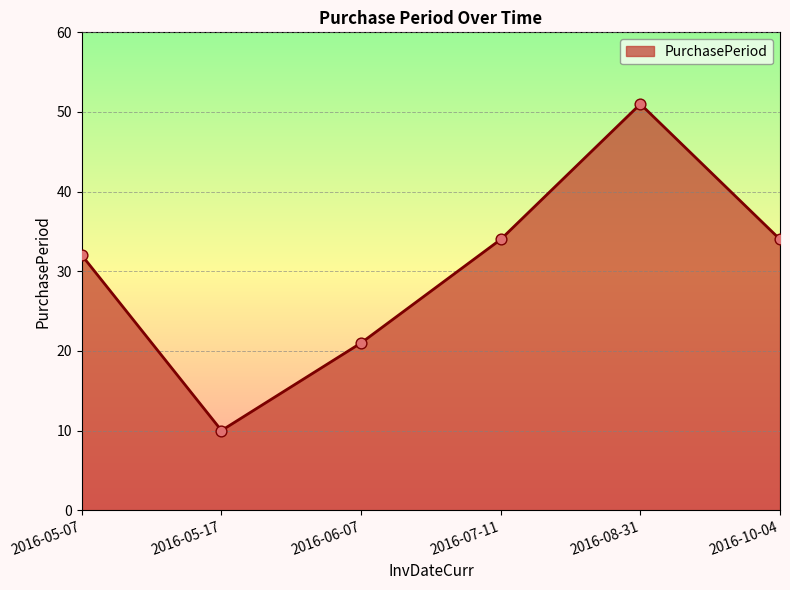

What is the change in value from 2016-05-17 to 2016-10-04?

+24